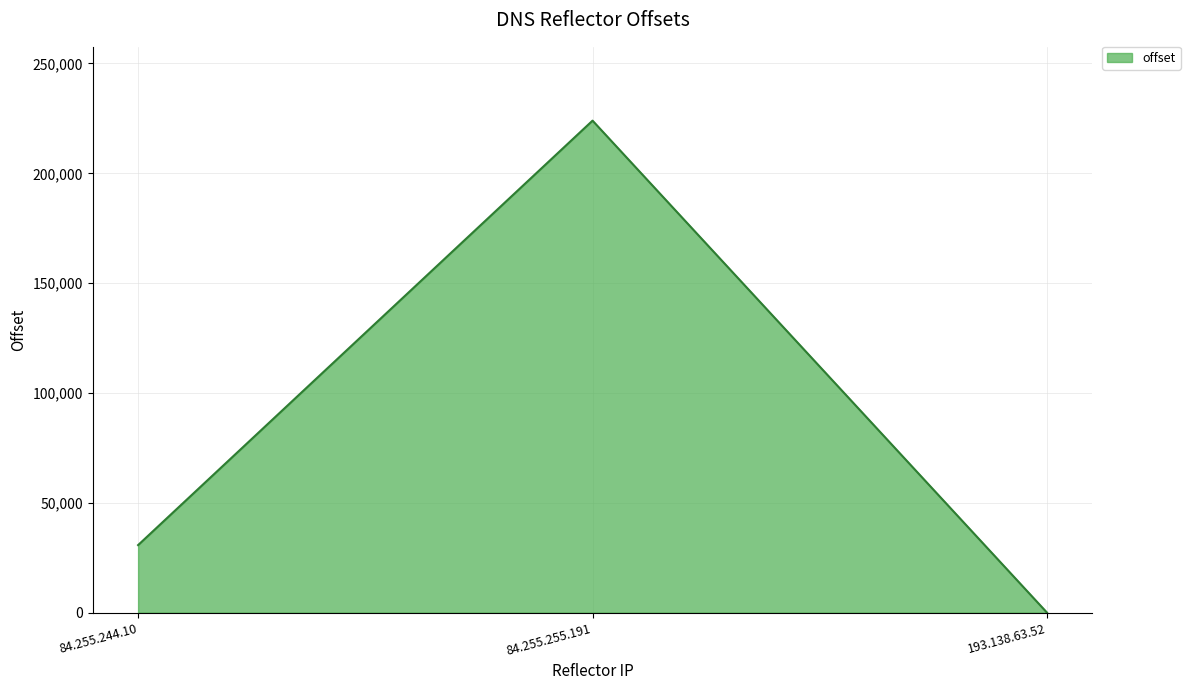

What is the difference between the values at 84.255.255.191 and 193.138.63.52?

223973